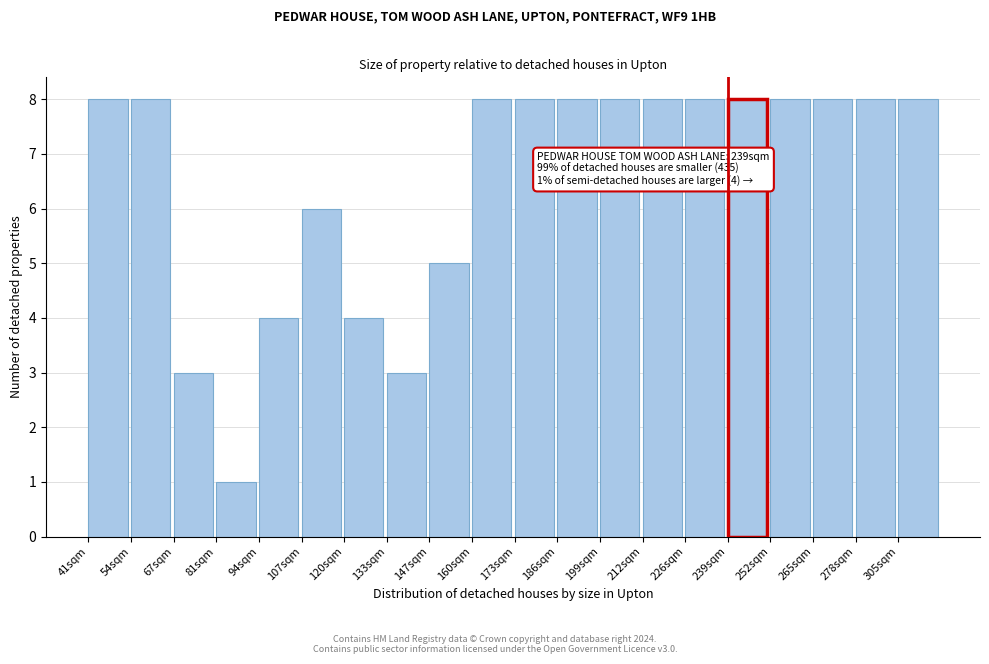

Reading left to right, extract all data points from this chart.

41sqm=8	54sqm=8	67sqm=3	81sqm=1	94sqm=4	107sqm=6	120sqm=4	133sqm=3	147sqm=5	160sqm=8	173sqm=8	186sqm=8	199sqm=8	212sqm=8	226sqm=8	239sqm=8	252sqm=8	265sqm=8	278sqm=8	305sqm=8